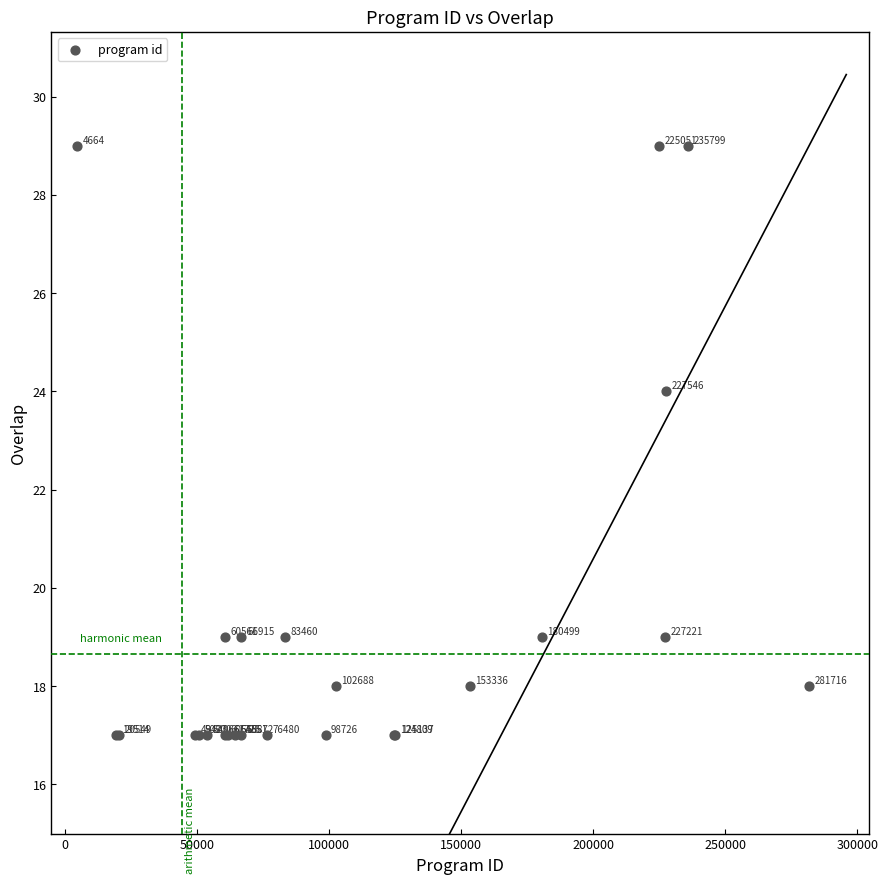

What Y value in the scatter plot is closest to 23?

24